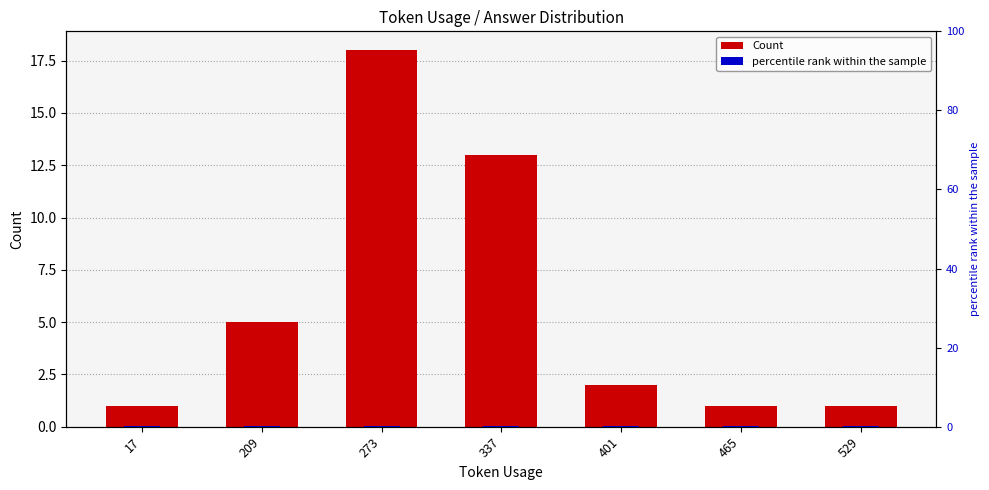

At 401, list the series in order from smallest to largest.

percentile rank within the sample, Count